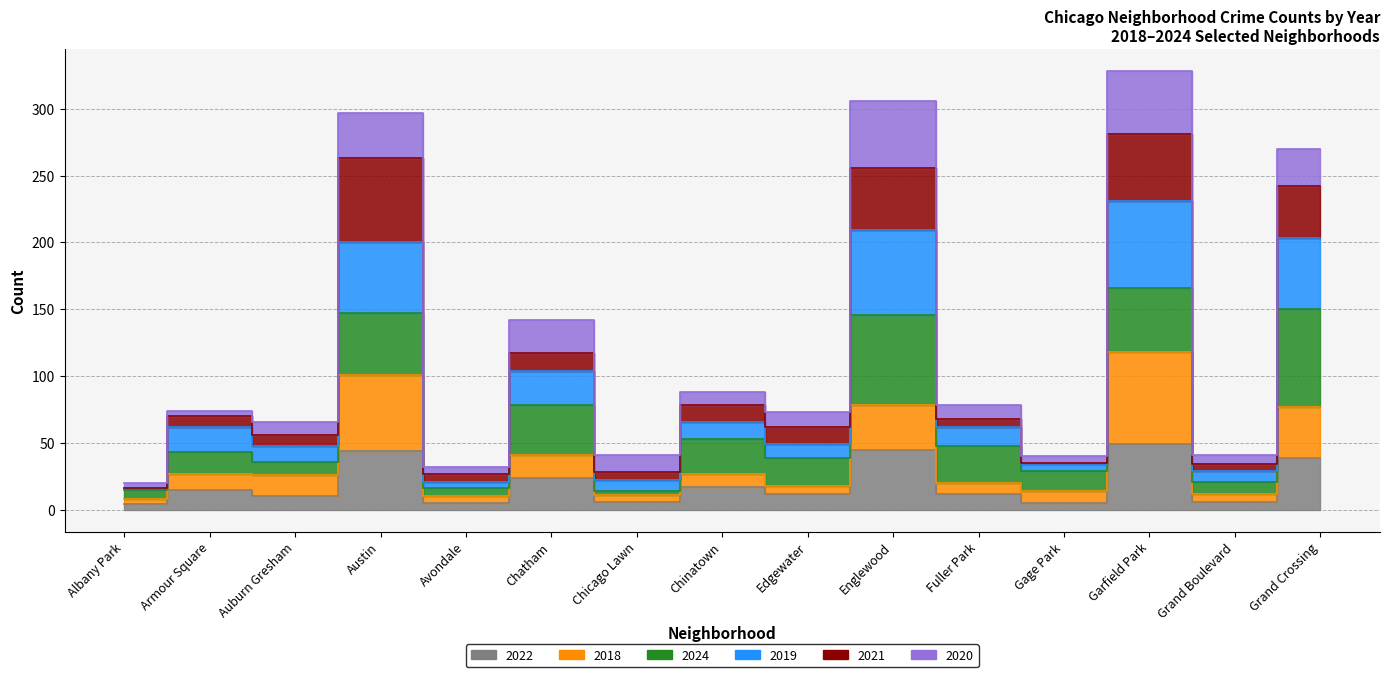

True or false: 2018 and 2019 intersect in this chart.

False